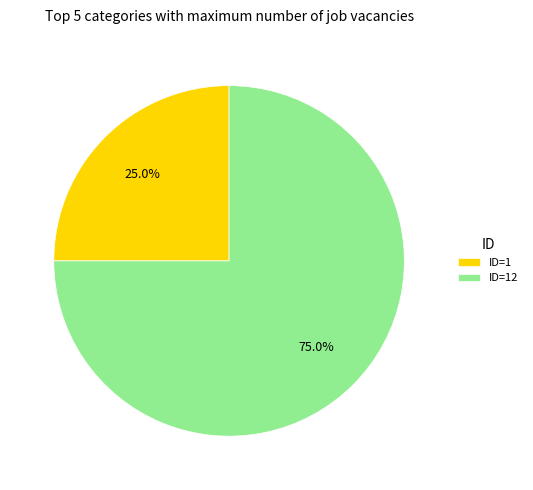

Which has a higher value, ID=1 or ID=12?

ID=12